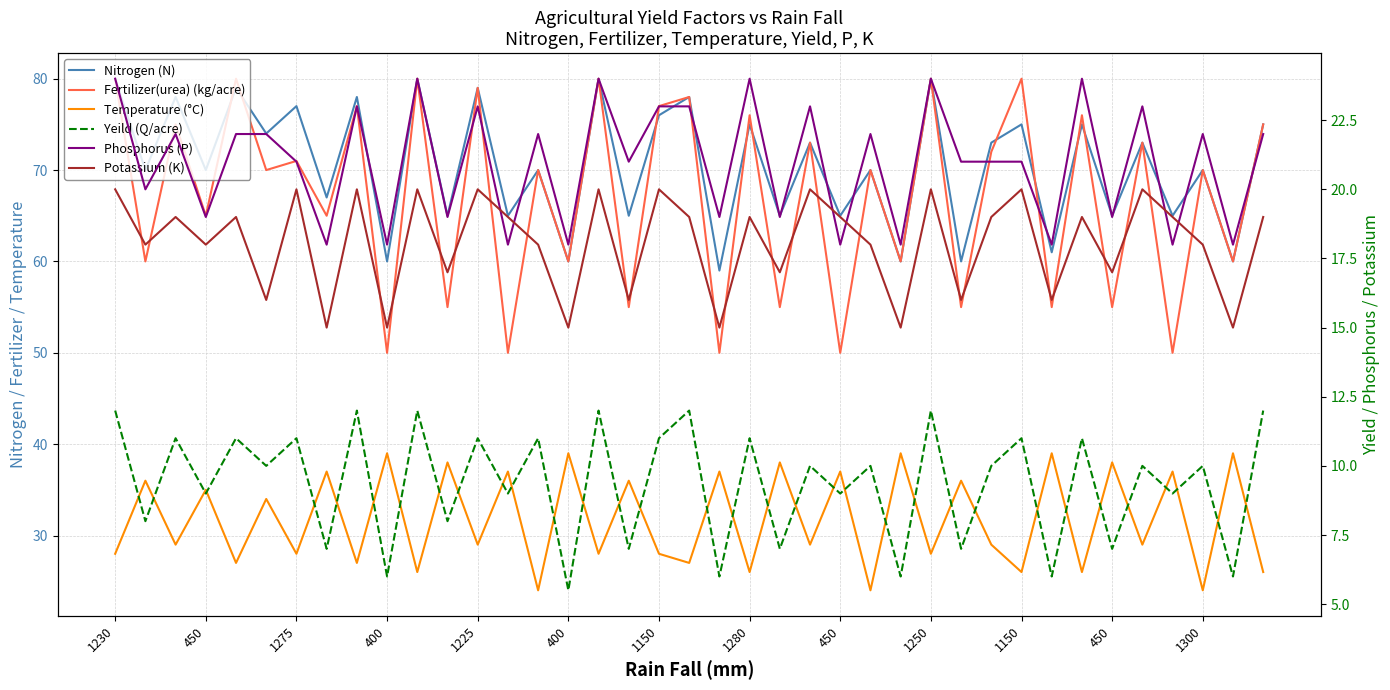

What is the total value across all series at 14?

215.0